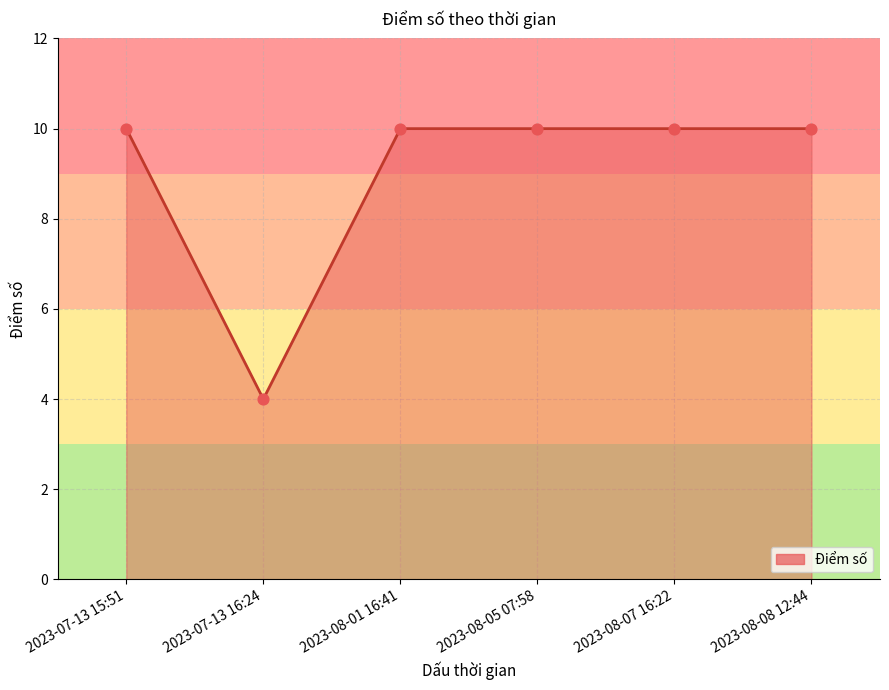

What is the change in value from 2023-07-13 16:24 to 2023-08-07 16:22?

+6